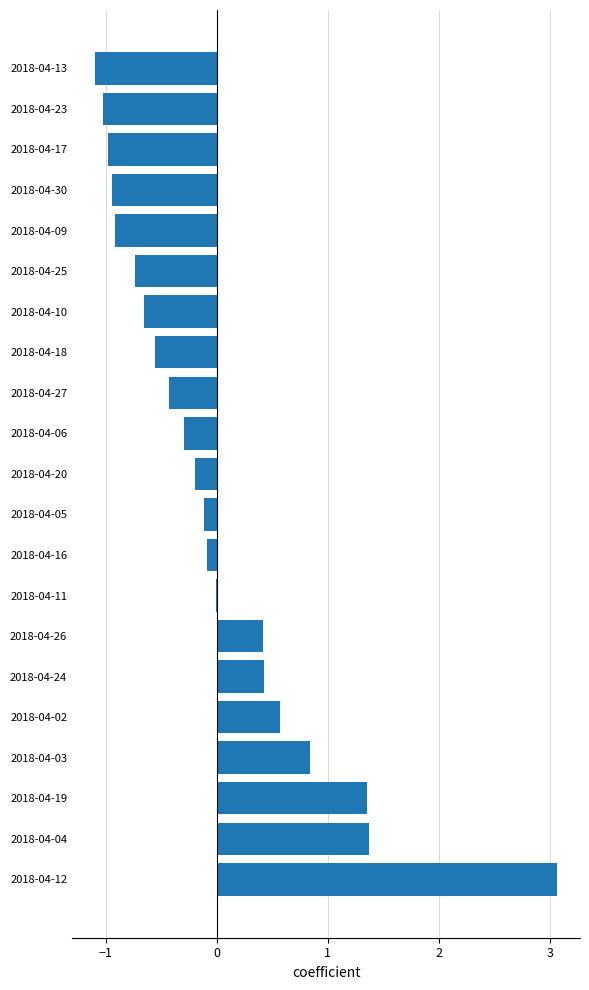

Count the number of data series in this chart.

1